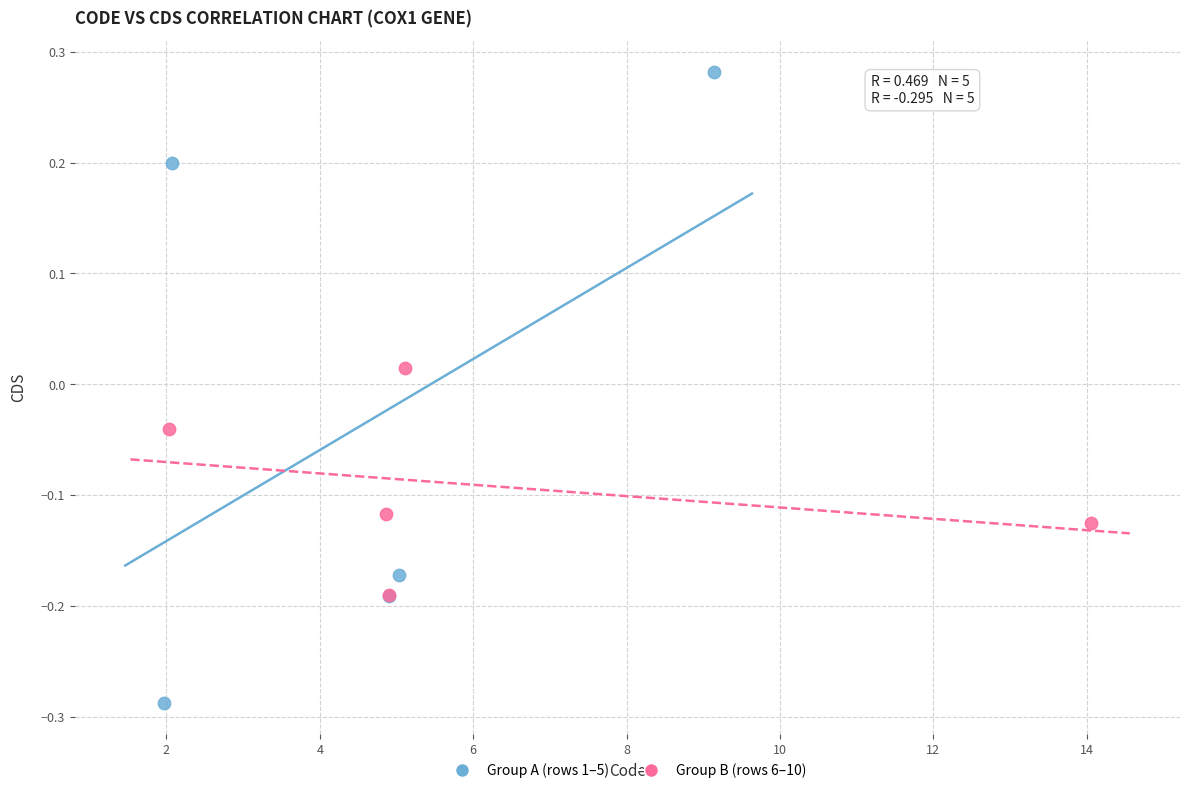

Which series has the widest spread of Y values?

Group A (rows 1–5)